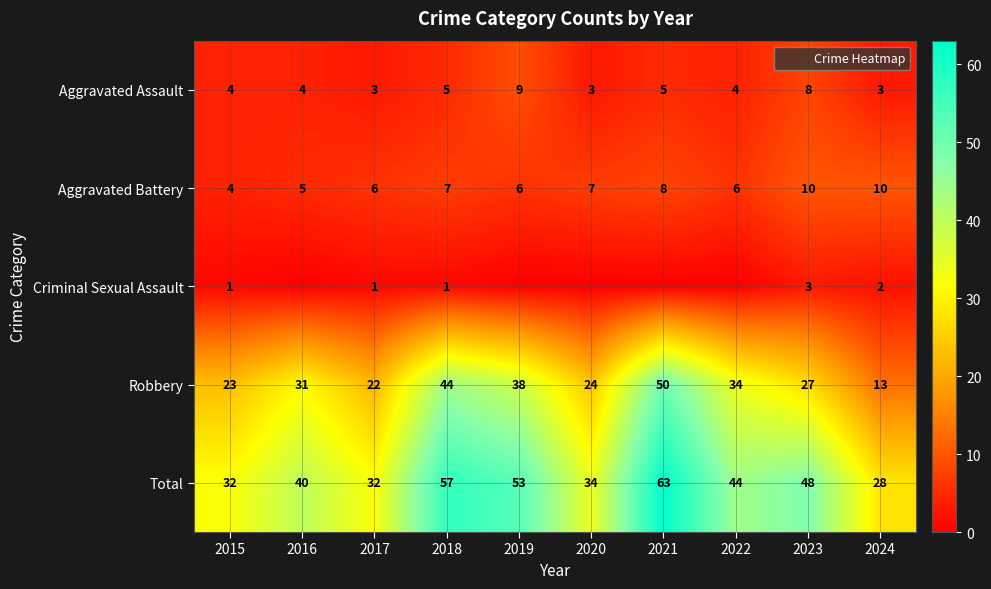

Which series has the largest range (max minus min)?

Robbery